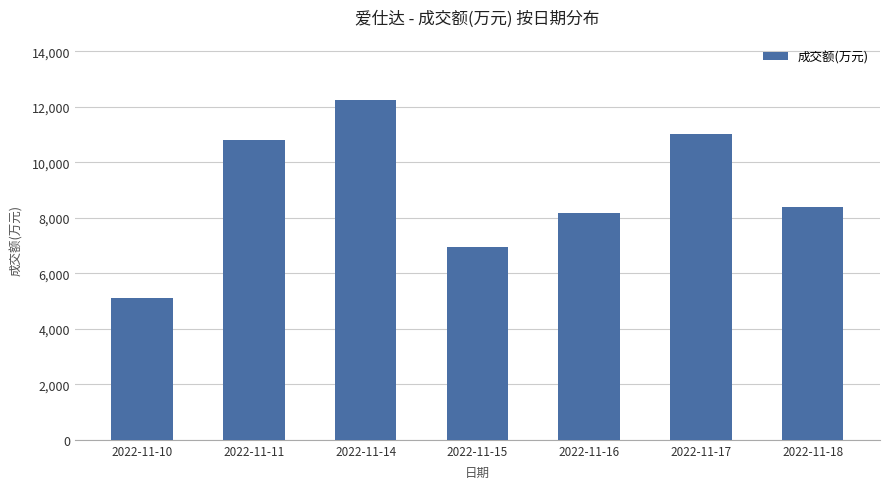

The value at 2022-11-15 is 11558. True or false?

False